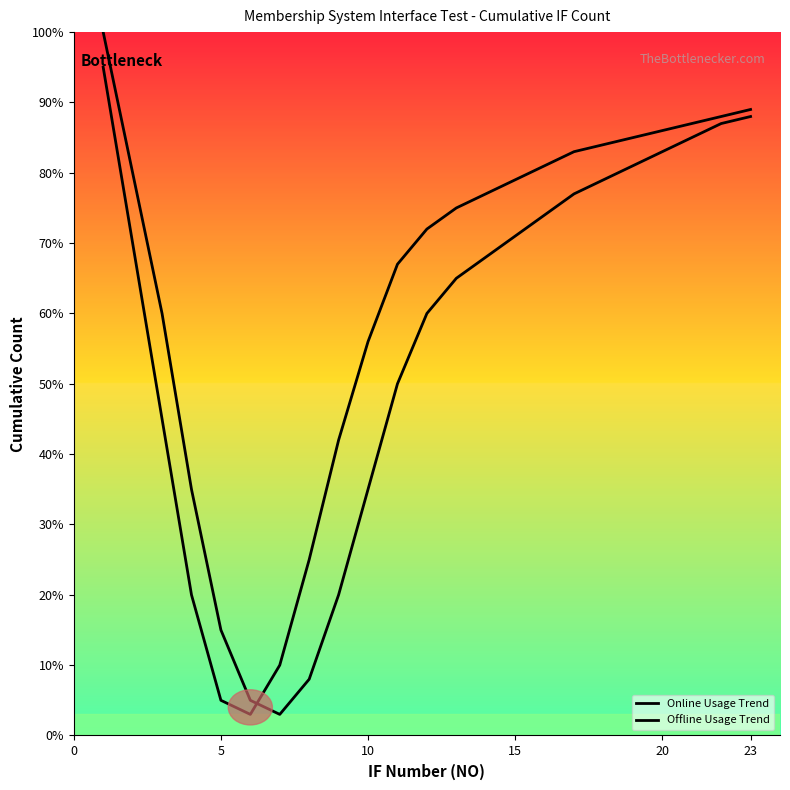

True or false: Online Usage Trend and Offline Usage Trend cross at least once.

True